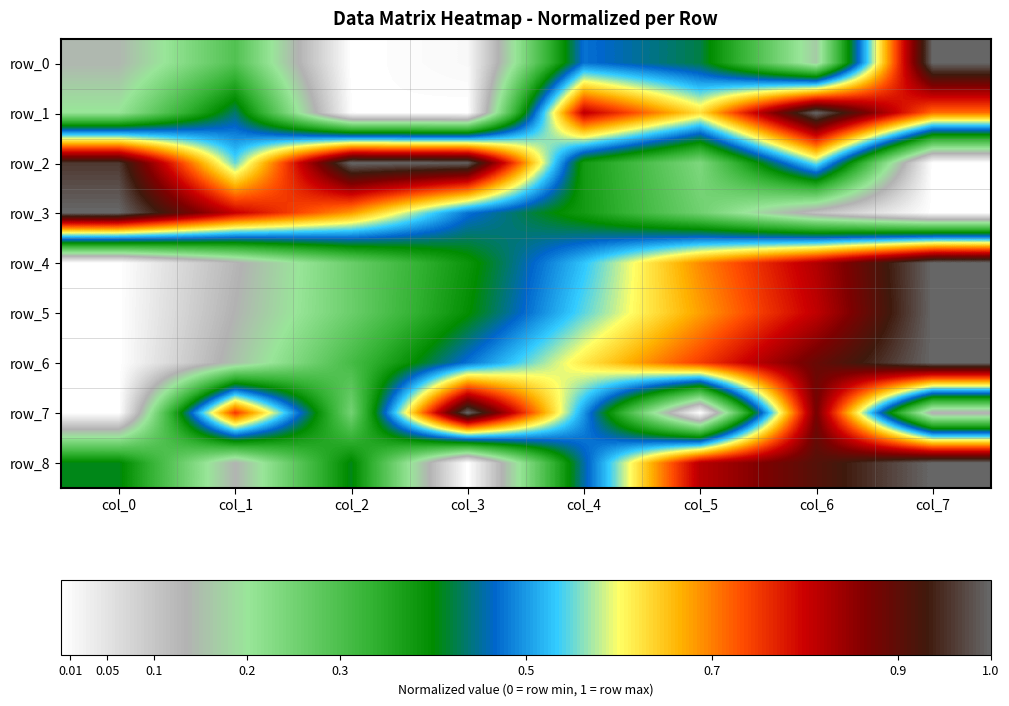

Which series has the widest spread of values?

row_0